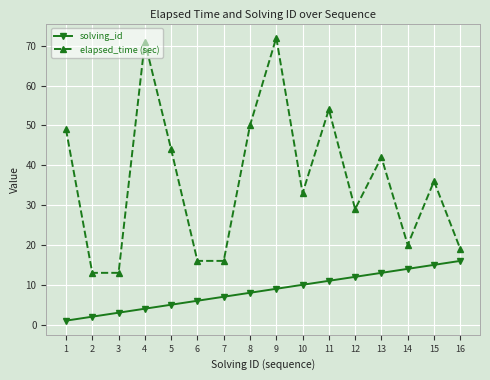

Reading left to right, transcribe all the data shown in this chart.

solving_id: 1=1	2=2	3=3	4=4	5=5	6=6	7=7	8=8	9=9	10=10	11=11	12=12	13=13	14=14	15=15	16=16
elapsed_time (sec): 1=49	2=13	3=13	4=71	5=44	6=16	7=16	8=50	9=72	10=33	11=54	12=29	13=42	14=20	15=36	16=19